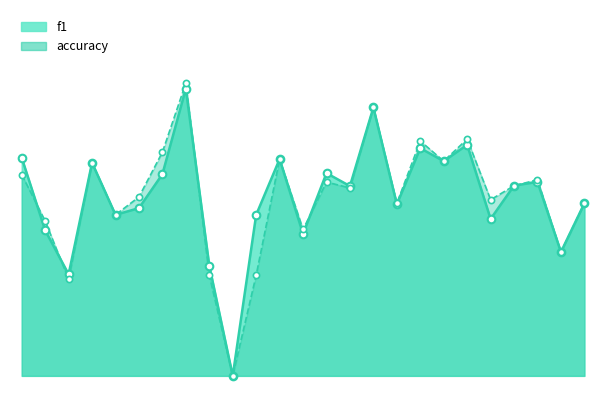

Which series contains the lowest Y value?

f1